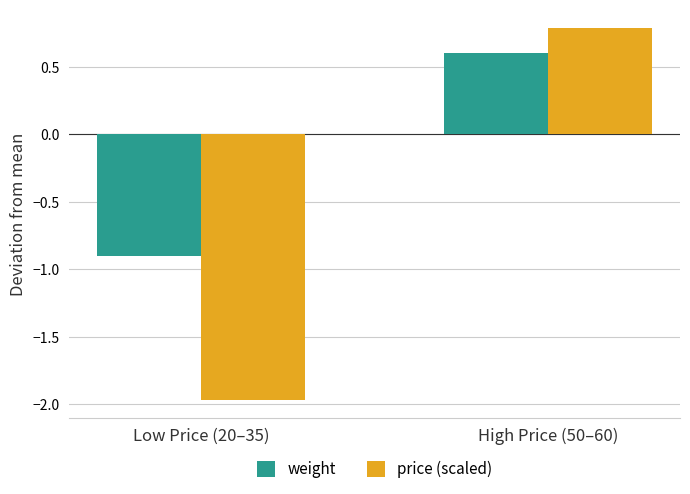

At which category does the chart reach its peak across all series?

High Price (50–60)